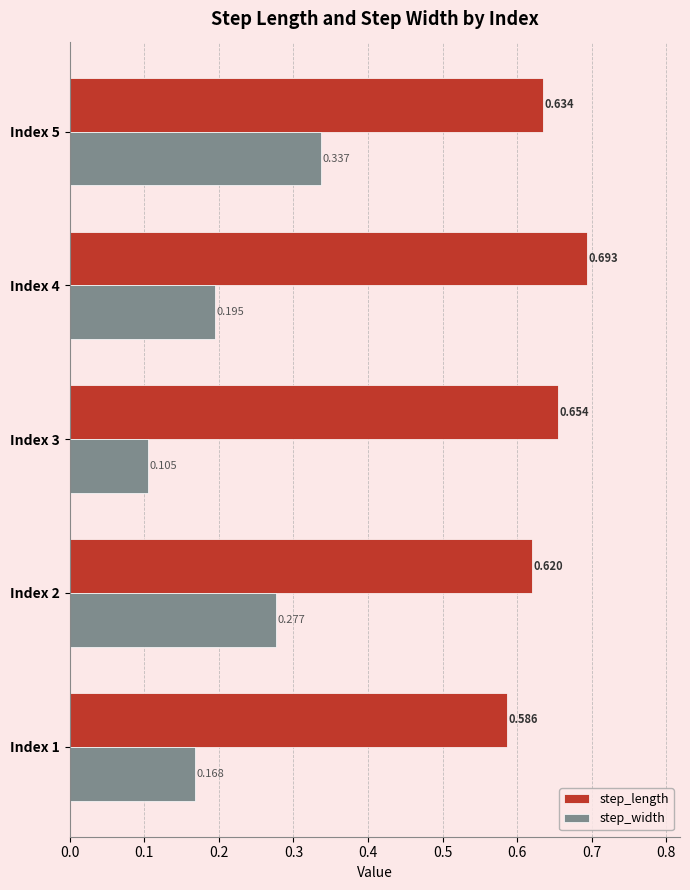

List the series in order of their overall mean, lowest first.

step_width, step_length